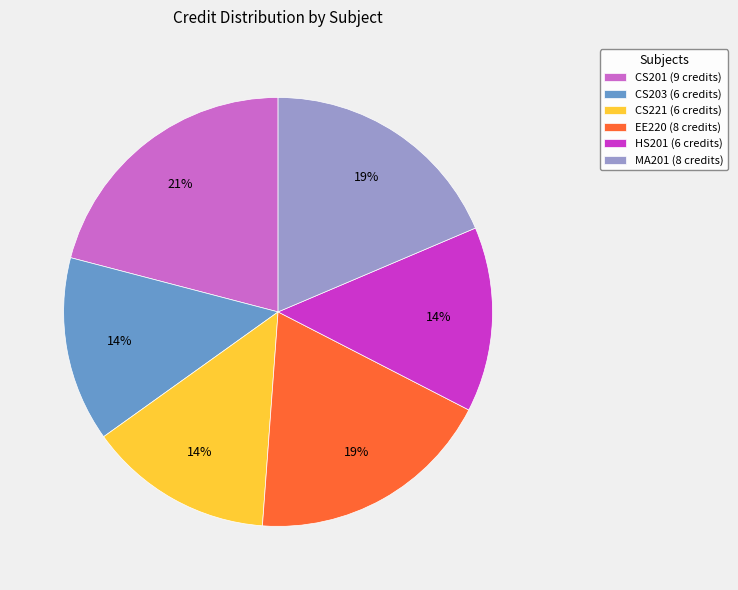

True or false: CS203 (6 credits) accounts for 1% of the total.

False